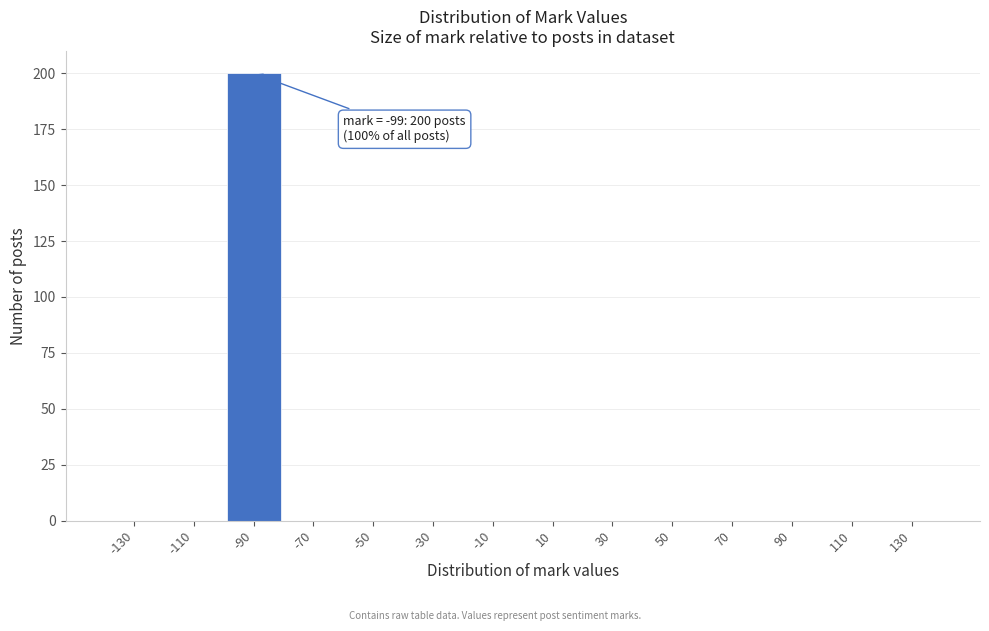

Reading right to left, what are all the values shown in this chart?

130=0	110=0	90=0	70=0	50=0	30=0	10=0	-10=0	-30=0	-50=0	-70=0	-90=200	-110=0	-130=0